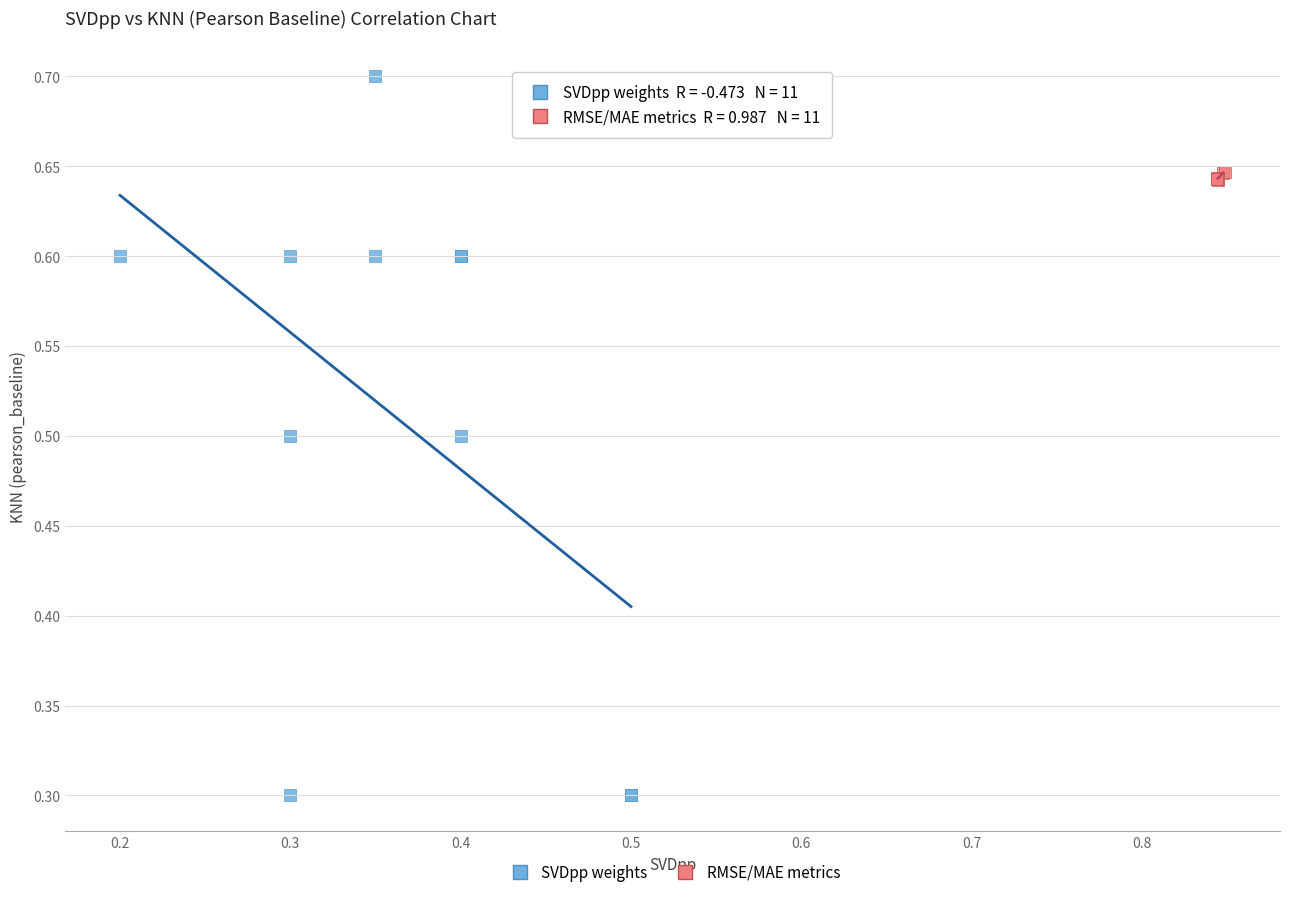

Which series has the widest spread of Y values?

SVDpp weights